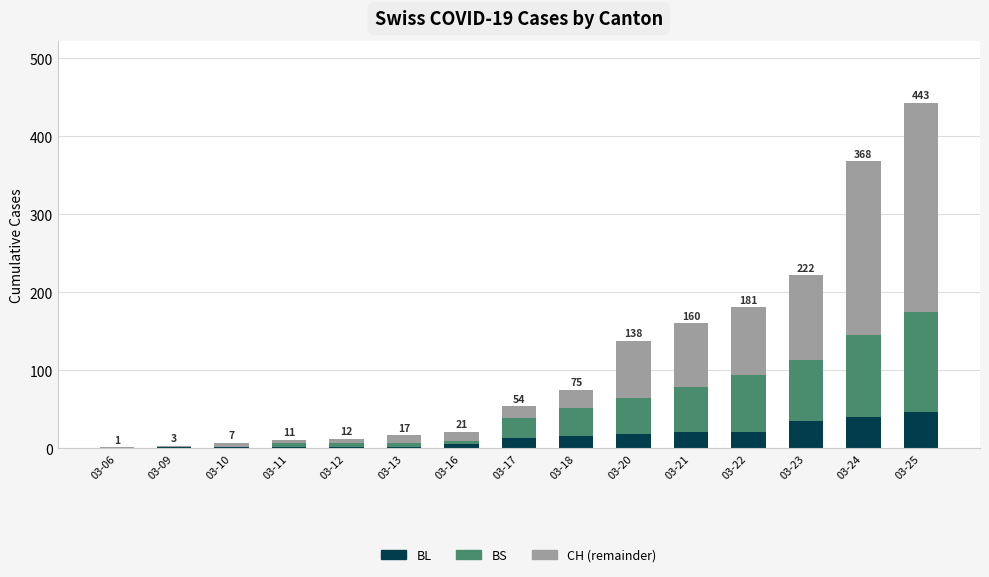

The BL series shows 5 at 03-16. True or false?

True